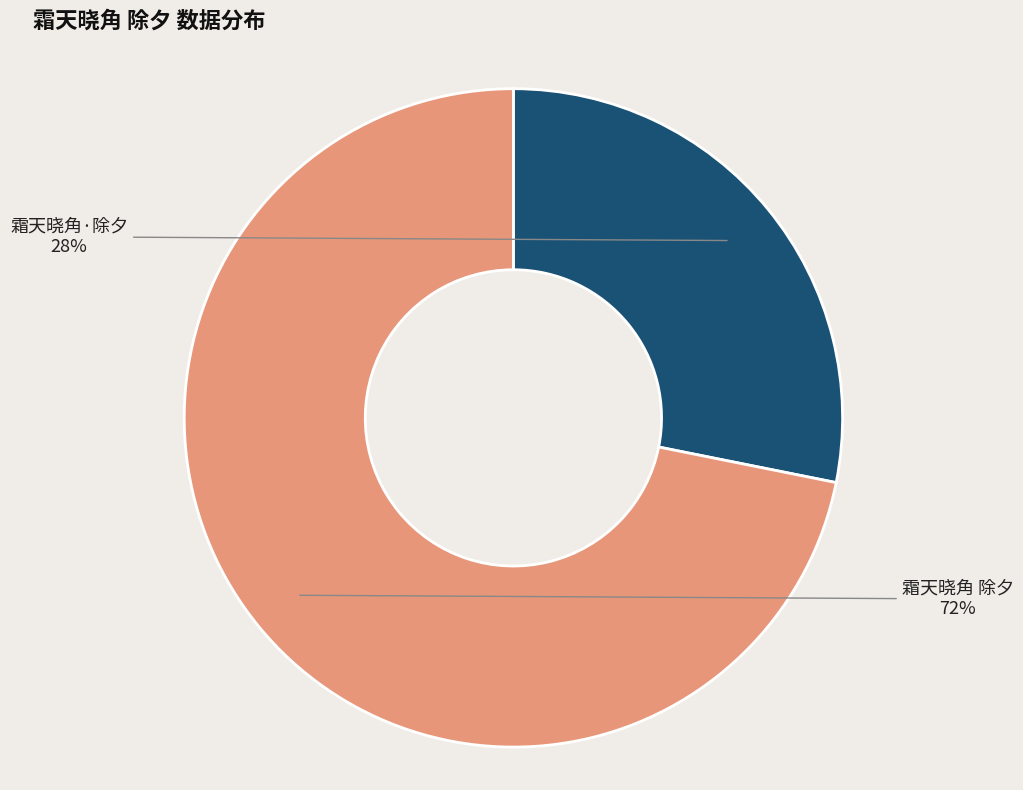

Which has a higher value, 霜天晓角·除夕 or 霜天晓角 除夕?

霜天晓角 除夕